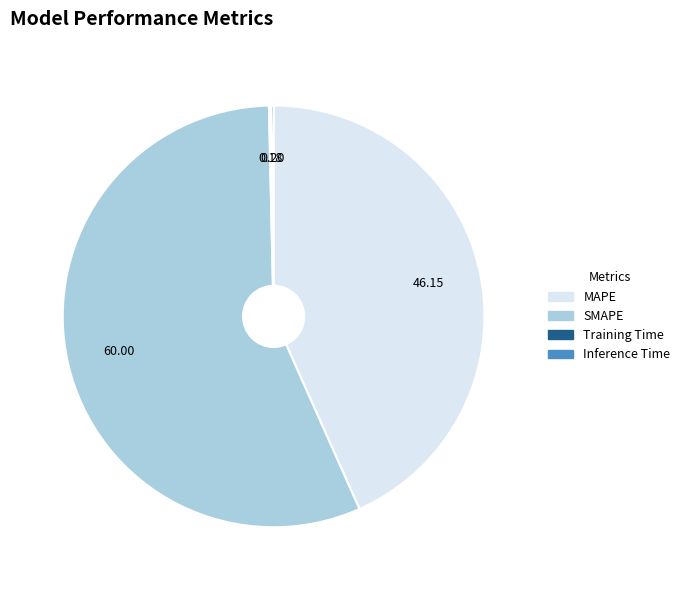

What is the largest slice in the pie chart?

SMAPE